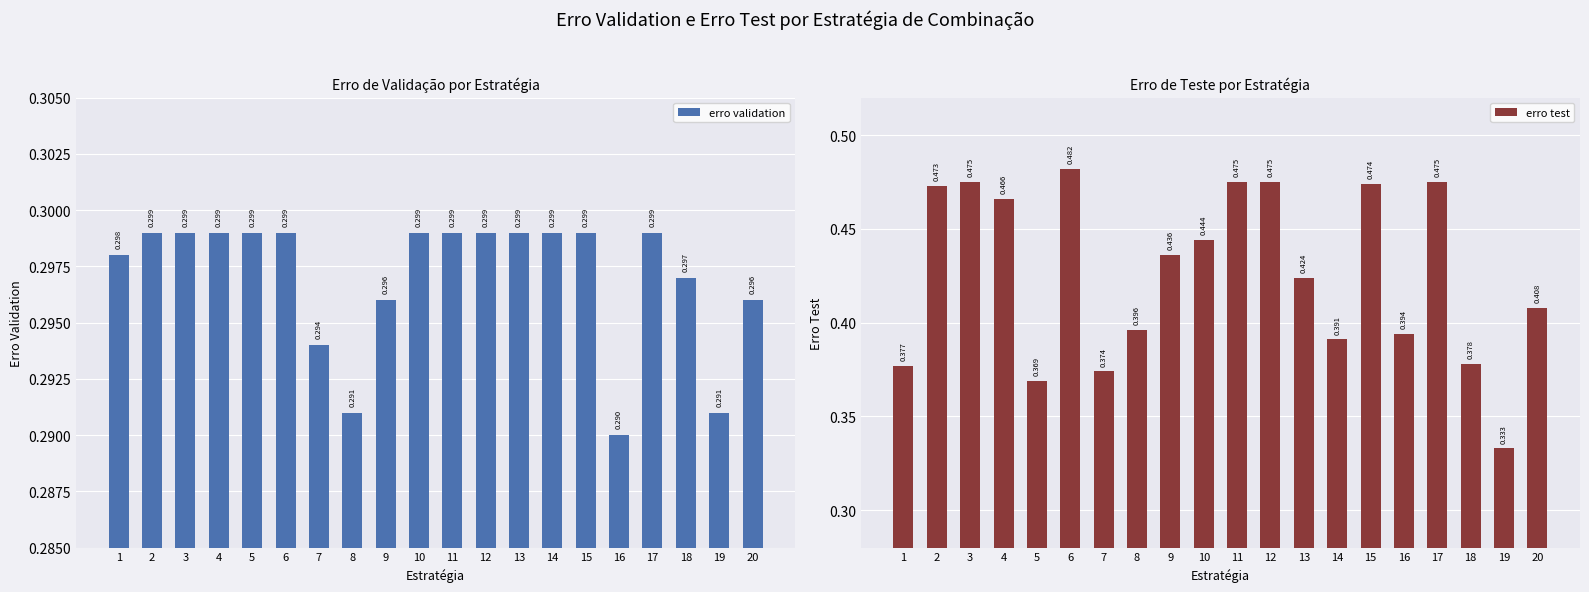

Which category has the highest value across all series?

6